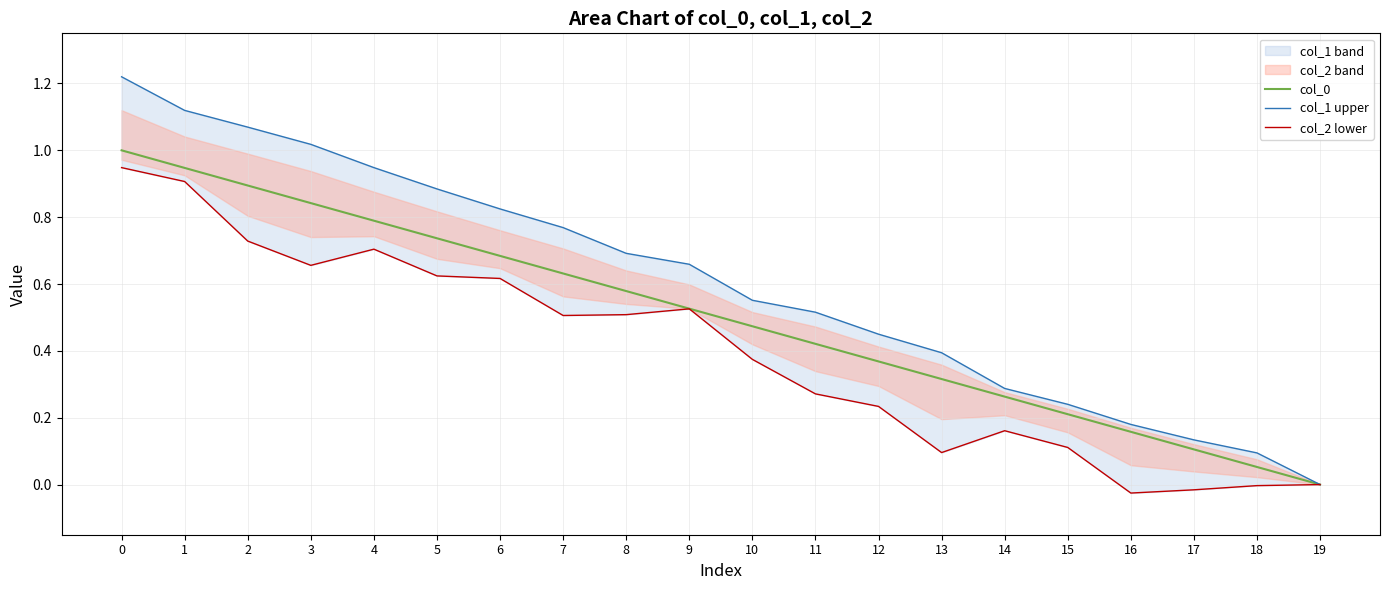

What is the value of the col_0 point at the 10th from the left?

0.5